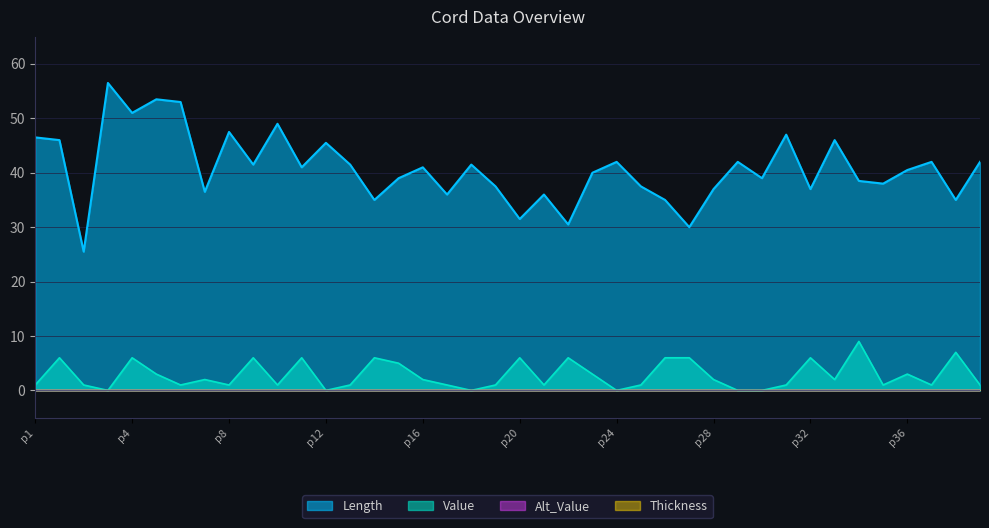

What is the label of the 3rd point from the right?

p37